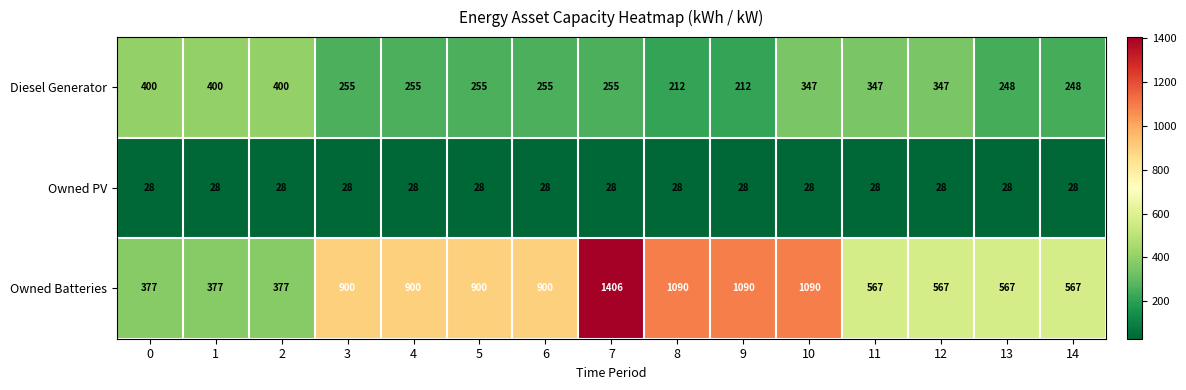

What is the minimum value shown in the chart?

28